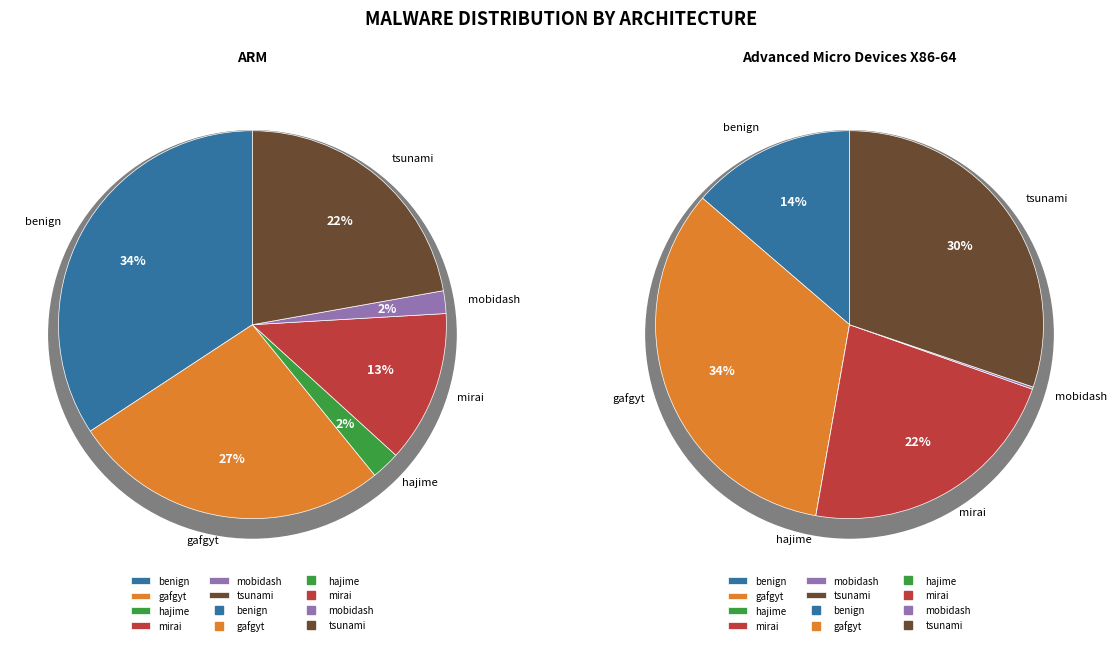

Count the number of slices in the pie.

6